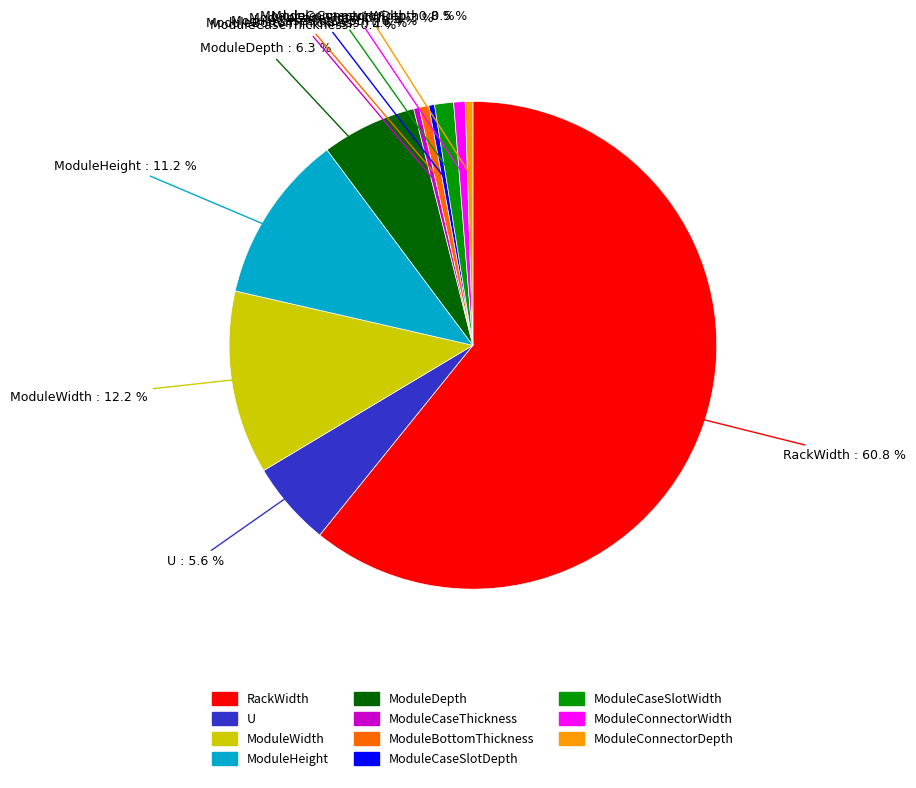

The ModuleHeight slice represents 17% of the pie. True or false?

False